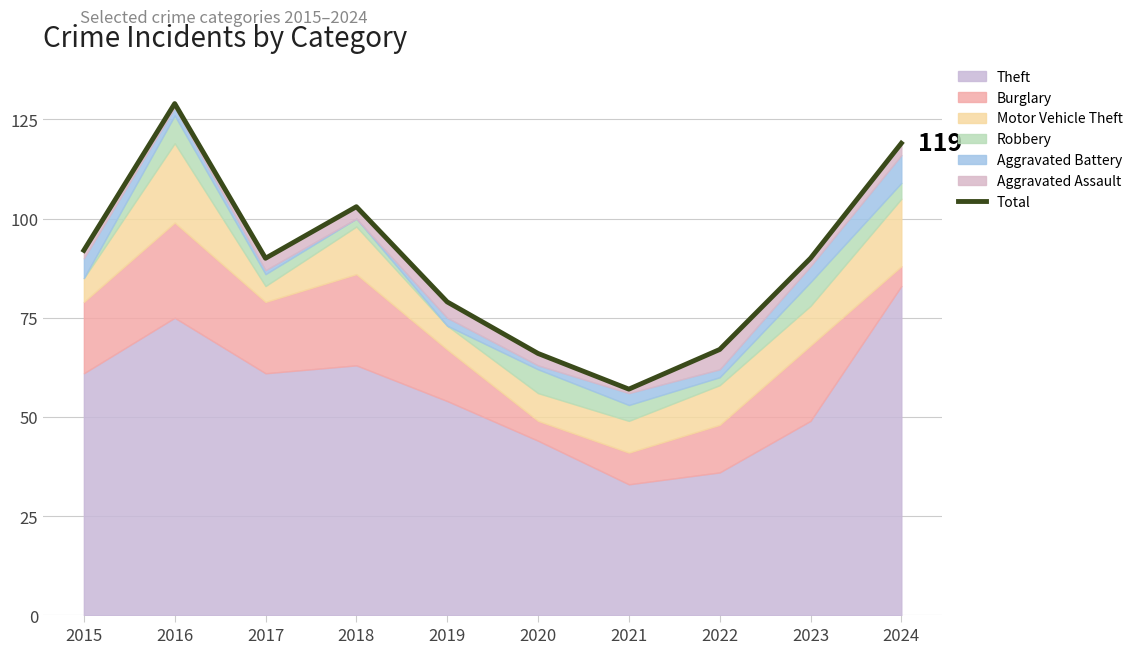

Where is the first local maximum?

2016